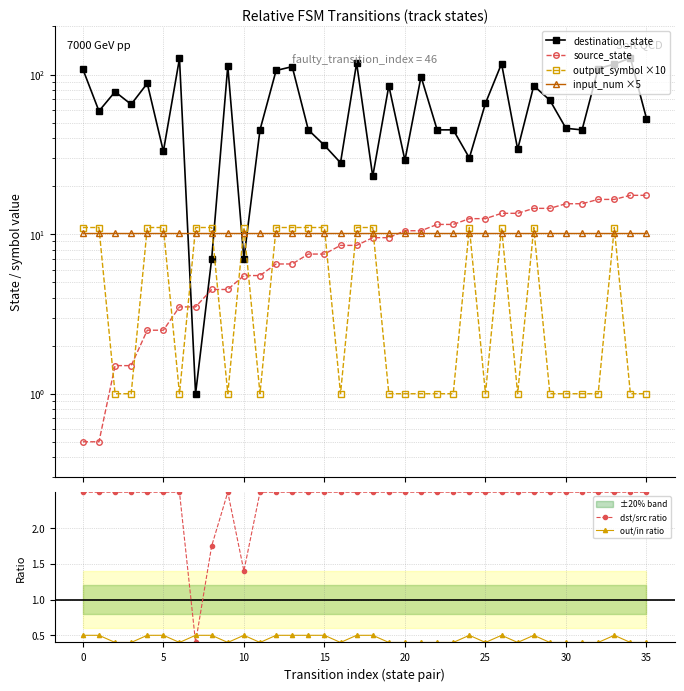

Which series ends up on top after the final intersection of out/in ratio and dst/src ratio?

dst/src ratio